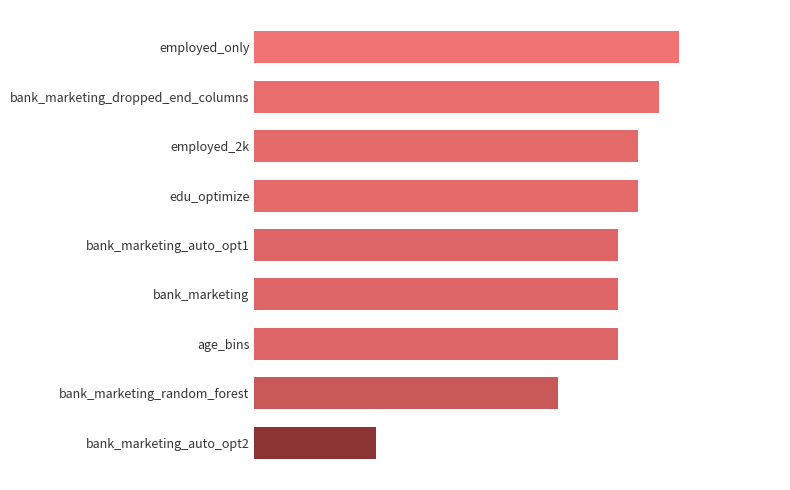

At which category does the chart reach its minimum across all series?

bank_marketing_auto_opt2